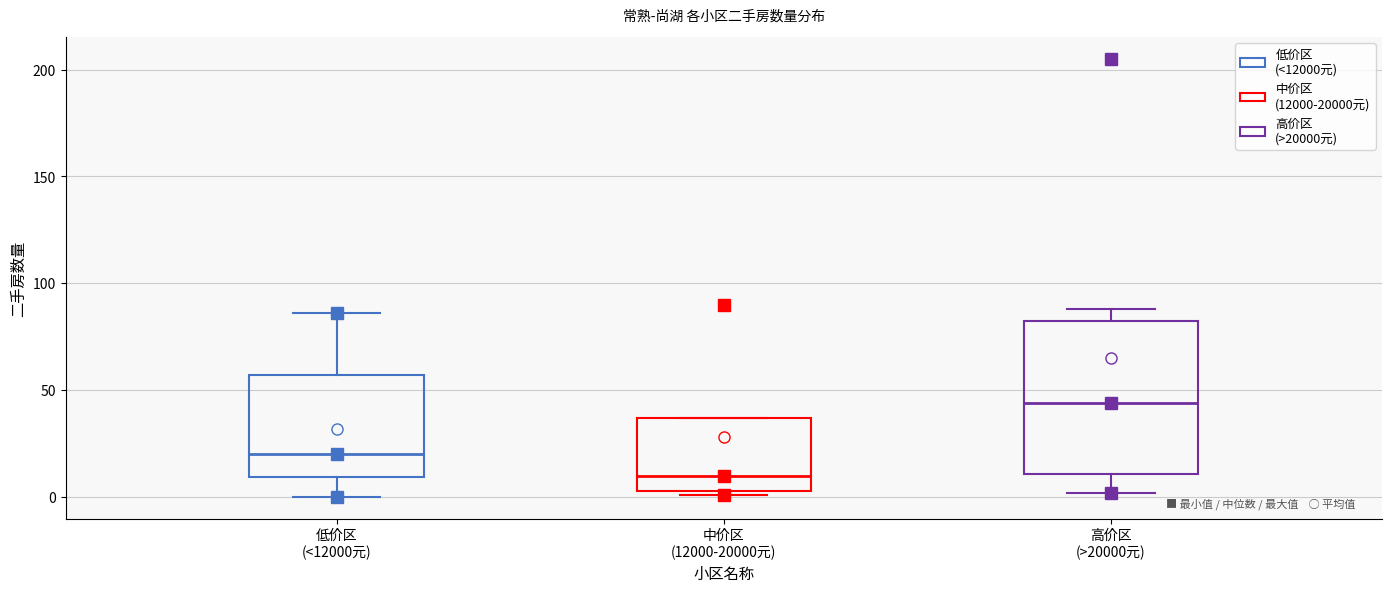

Reading left to right, transcribe this box plot: for each box, give where its median line is, the range the box spans, and where its two whiskers end, as read against the y-axis. The values are not printed on the chart, so give them approximately, as read against the axis.

低价区 (<12000元): median 20, box 10 to 55, whiskers 0 to 85
中价区 (12000-20000元): median 10, box 5 to 35, whiskers 0 to 35
高价区 (>20000元): median 45, box 10 to 85, whiskers 0 to 90